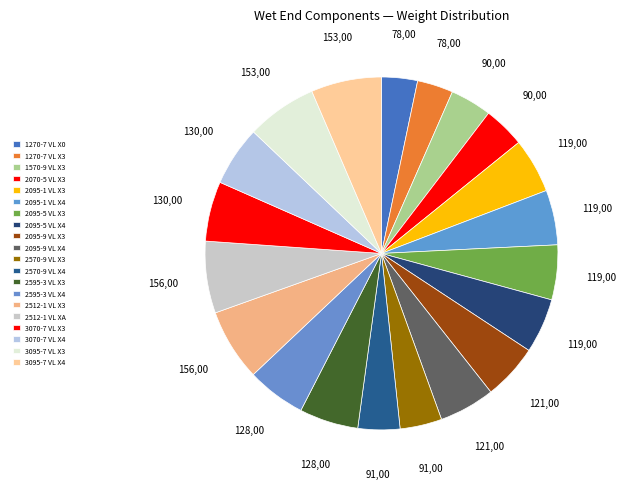

How many slices are in this pie chart?

20